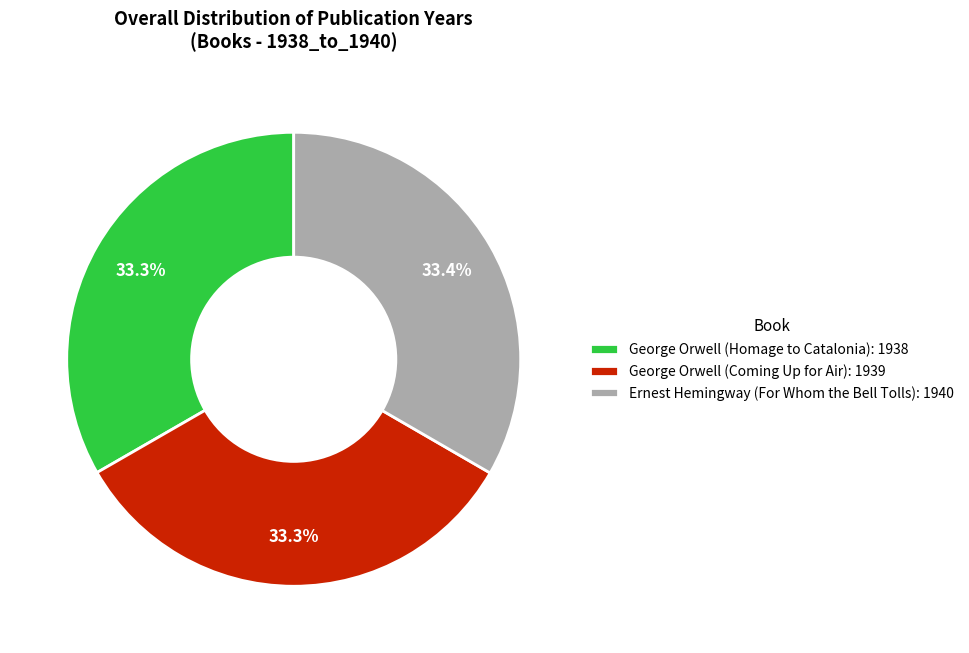

Approximately how many times larger is the value at George Orwell (Coming Up for Air) compared to Ernest Hemingway (For Whom the Bell Tolls)?

1.0